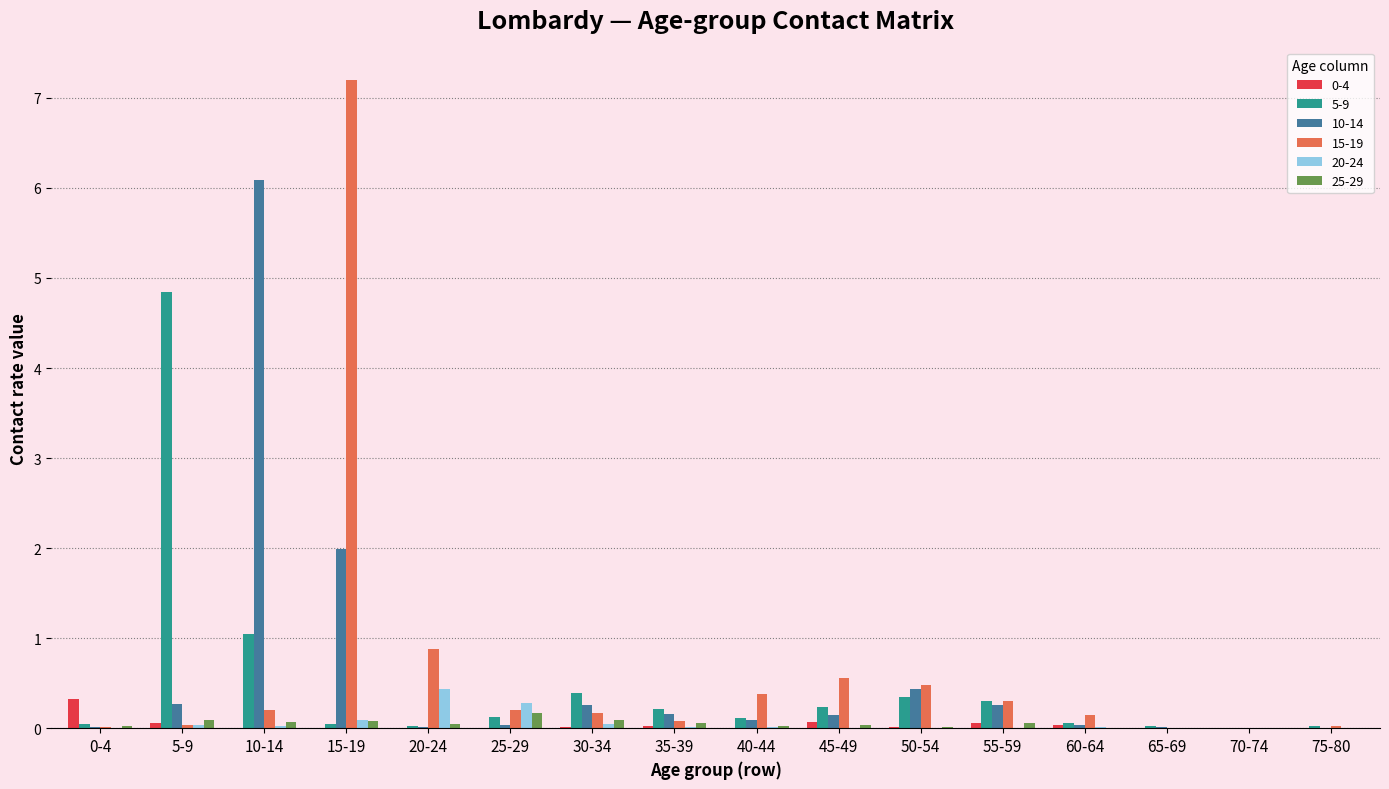

At which category is the sum across all series the highest?

15-19